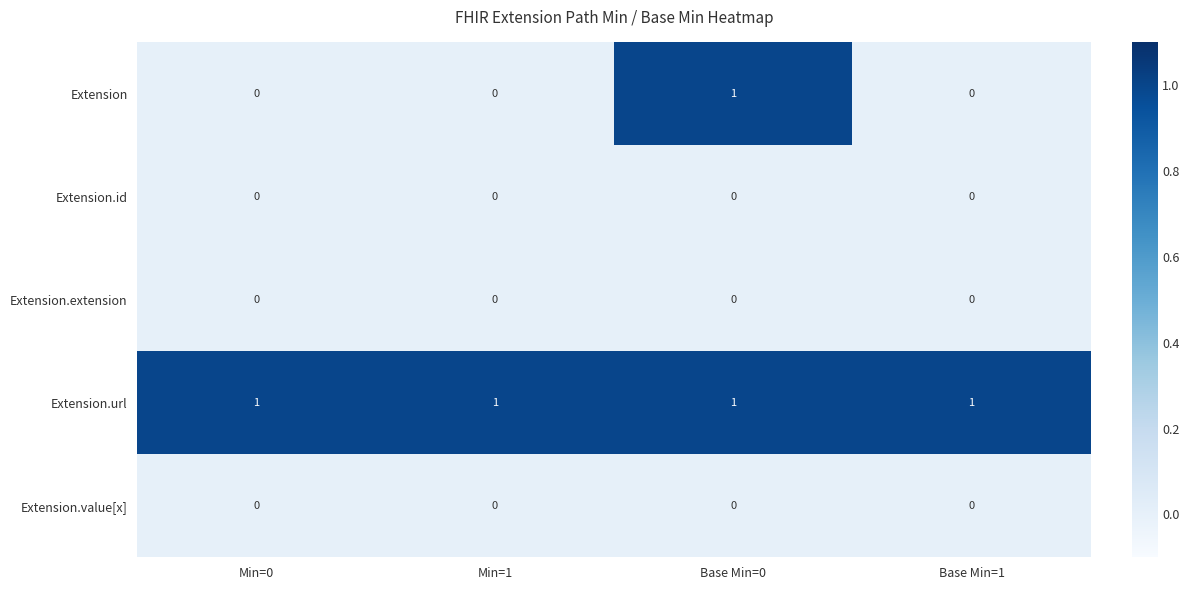

What is the total value across all series at Base Min=0?

2